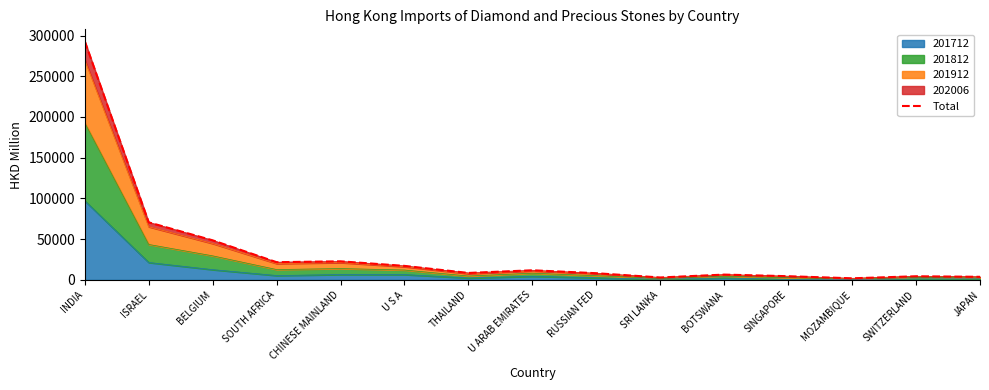

What is the maximum value shown in the chart?

292930.0